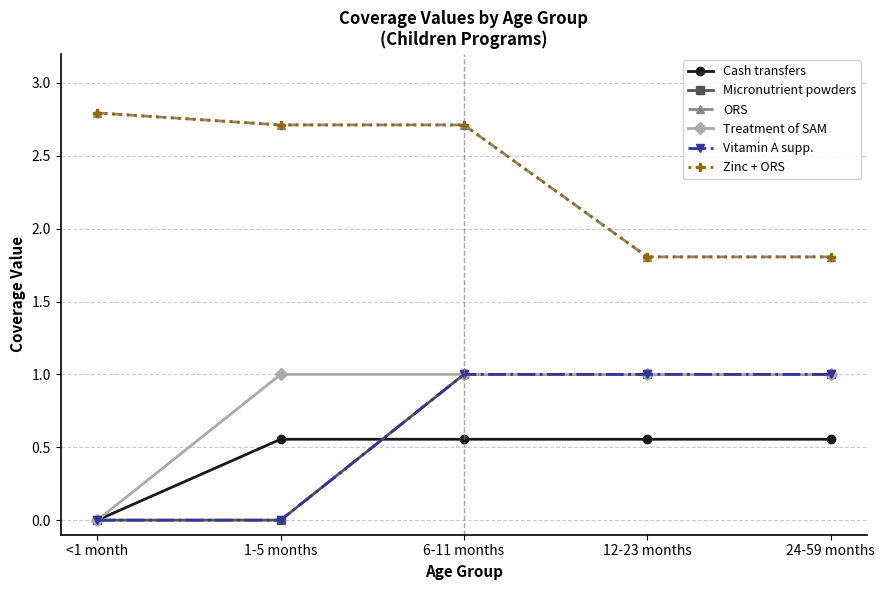

Which series has the largest total across all categories?

ORS